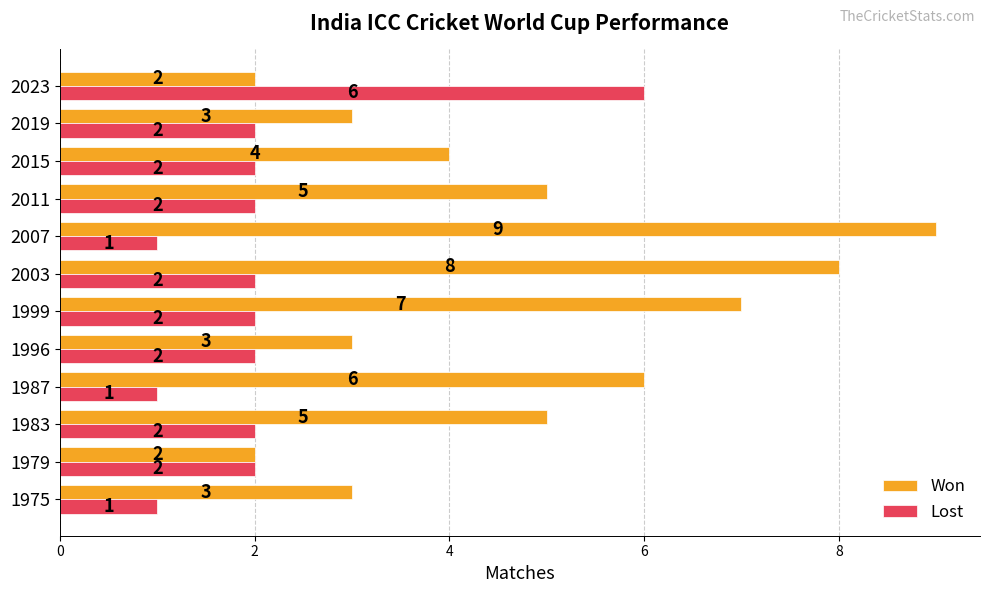

What are all the series names shown in the legend?

Won, Lost